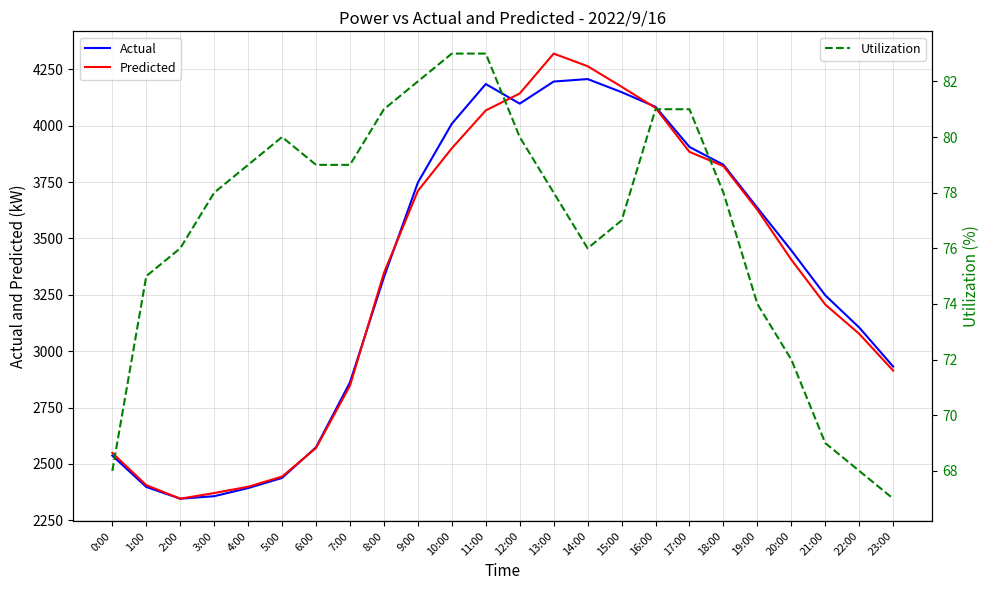

True or false: Predicted has more than 0 interior local peaks.

True